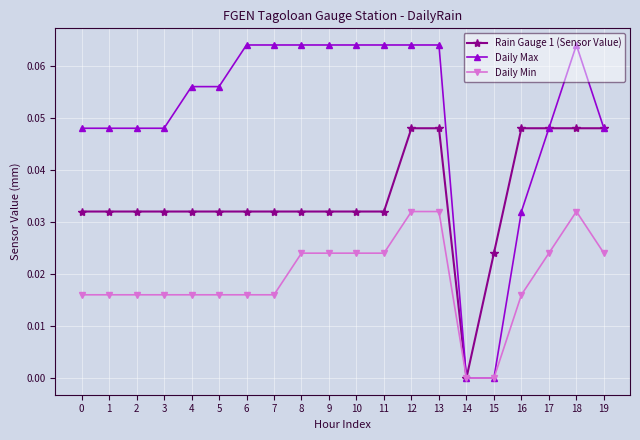

True or false: Daily Min has more than 0 interior local peaks.

True